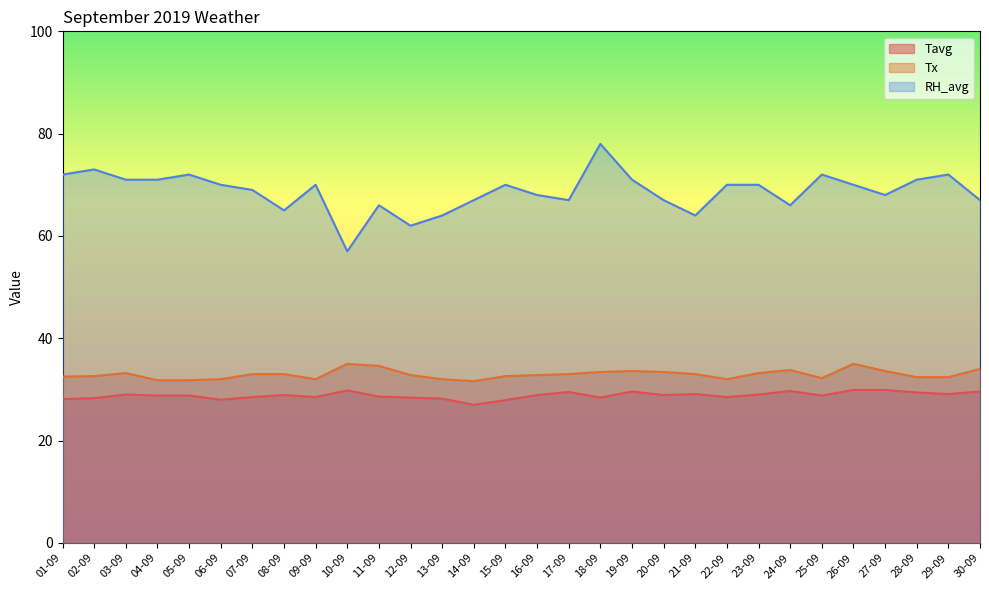

Rank the categories by RH_avg value from lowest to highest.

10-09, 12-09, 13-09, 21-09, 08-09, 11-09, 24-09, 14-09, 17-09, 20-09, 30-09, 16-09, 27-09, 07-09, 06-09, 09-09, 15-09, 22-09, 23-09, 26-09, 03-09, 04-09, 19-09, 28-09, 01-09, 05-09, 25-09, 29-09, 02-09, 18-09